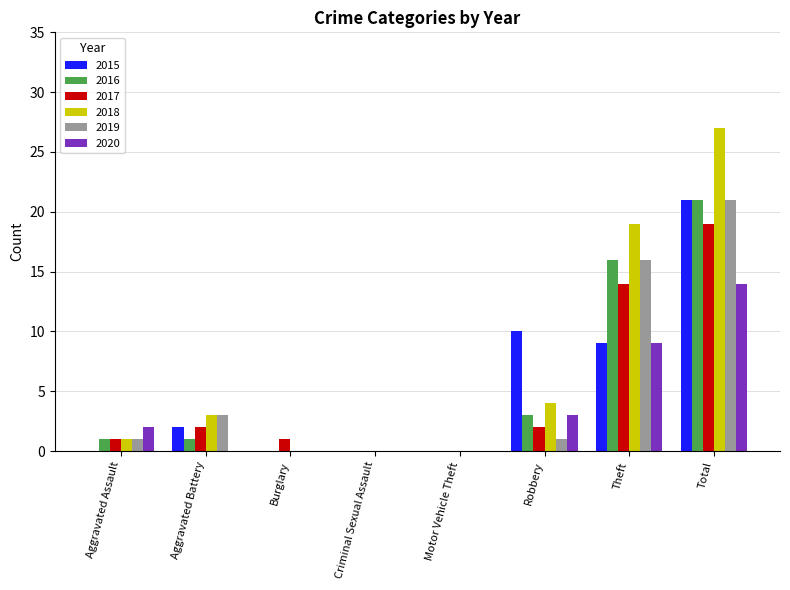

Is the value of 2020 at Total greater than the value of 2016 at Motor Vehicle Theft?

Yes